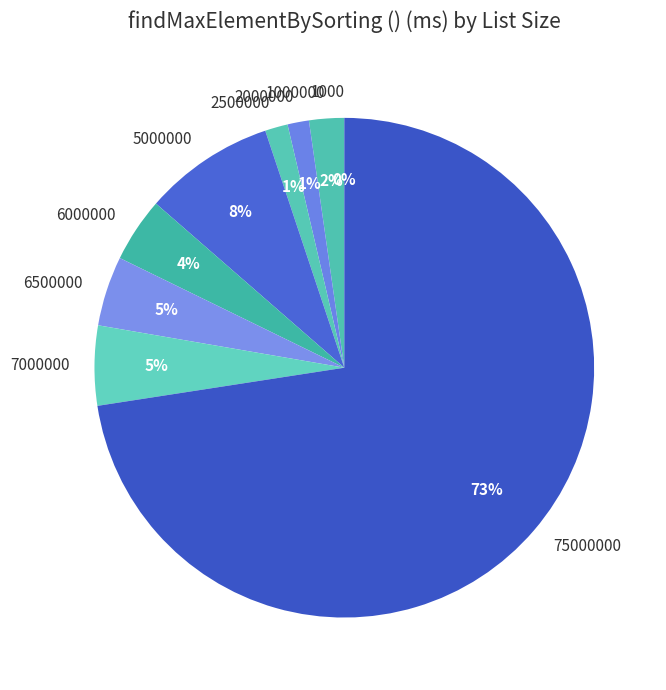

Which has a higher value, 5000000 or 2000000?

5000000